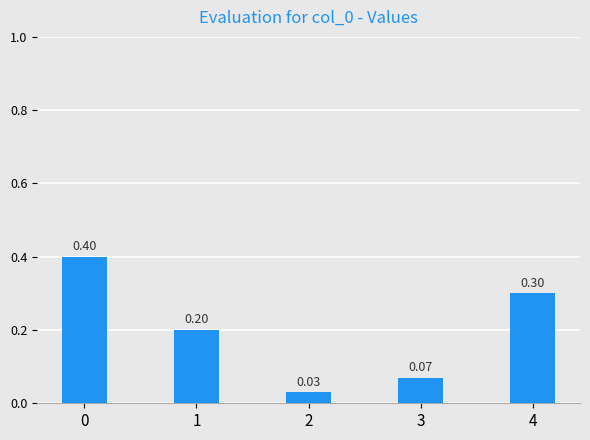

What is the difference between the values at 1 and 0?

0.2